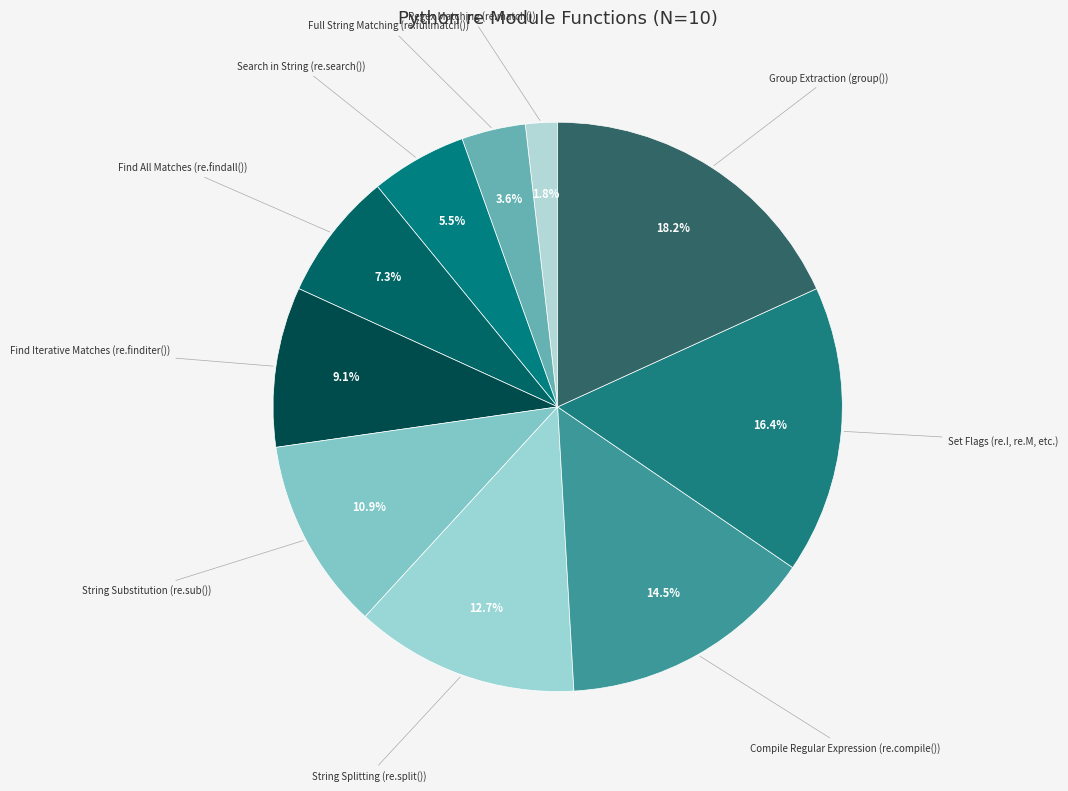

Count the number of slices in the pie.

10